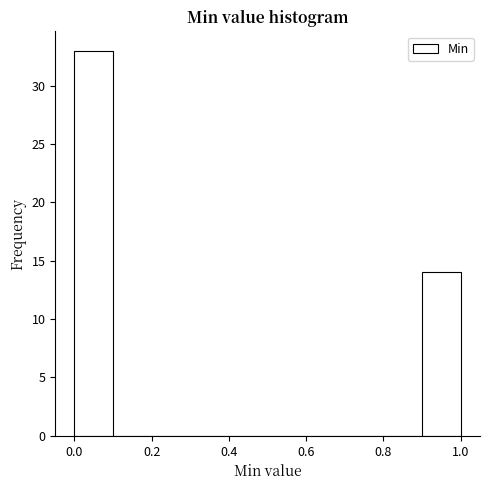

Reading left to right, list every bar in this chart as the range it spans on the x-axis followed by its height. The values are not printed on the chart, so give them approximately, as read against the axis.

0.0 to 0.1: 33
0.1 to 0.2: 0
0.2 to 0.3: 0
0.3 to 0.4: 0
0.4 to 0.5: 0
0.5 to 0.6: 0
0.6 to 0.7: 0
0.7 to 0.8: 0
0.8 to 0.9: 0
0.9 to 1.0: 14